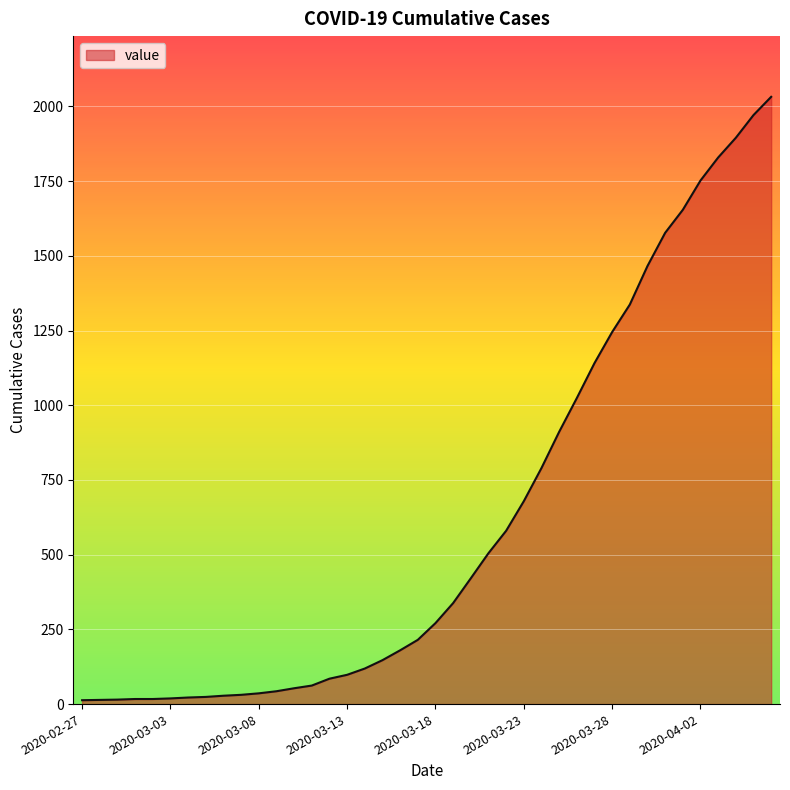

What is the maximum value shown in the chart?

2032